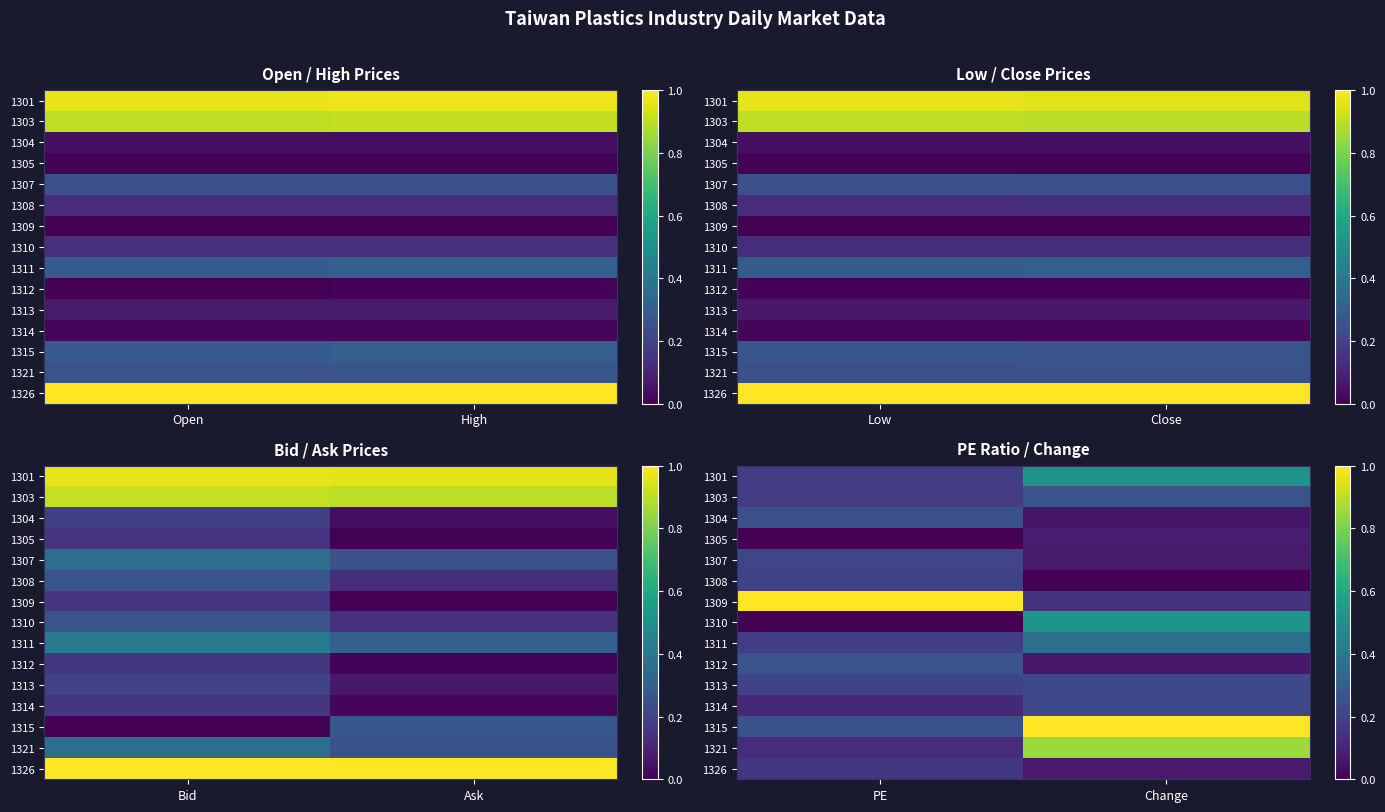

What is the spread (max minus min) of values at Change?

1.0